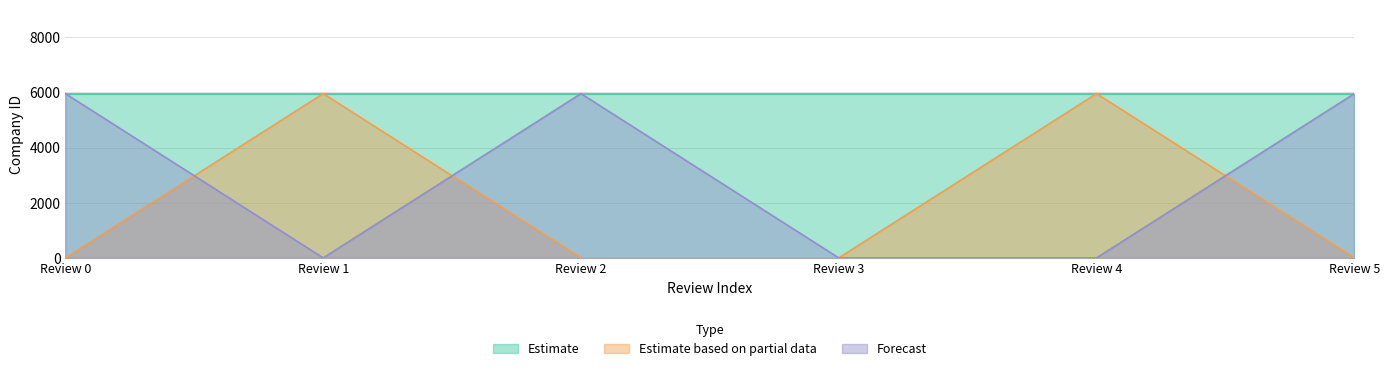

Which has a higher value, Review 0 or Review 4?

Review 4